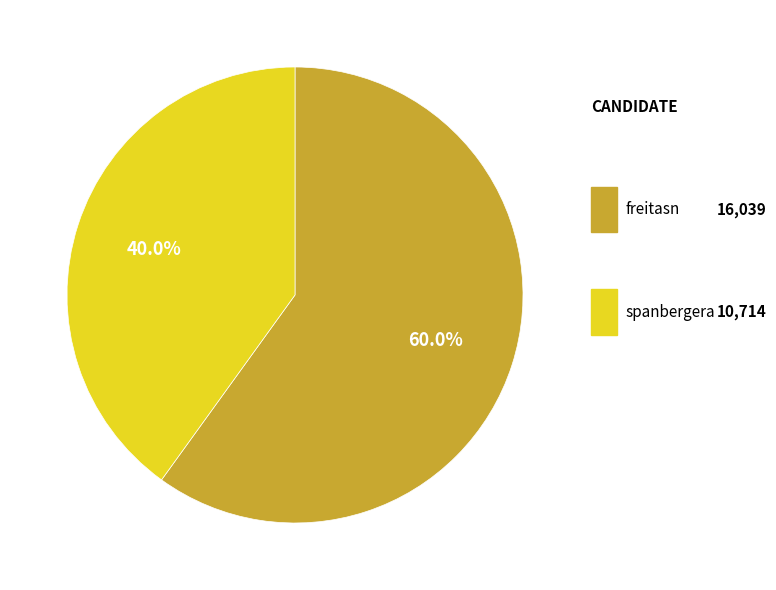

Is there any slice that represents more than half of the pie?

Yes